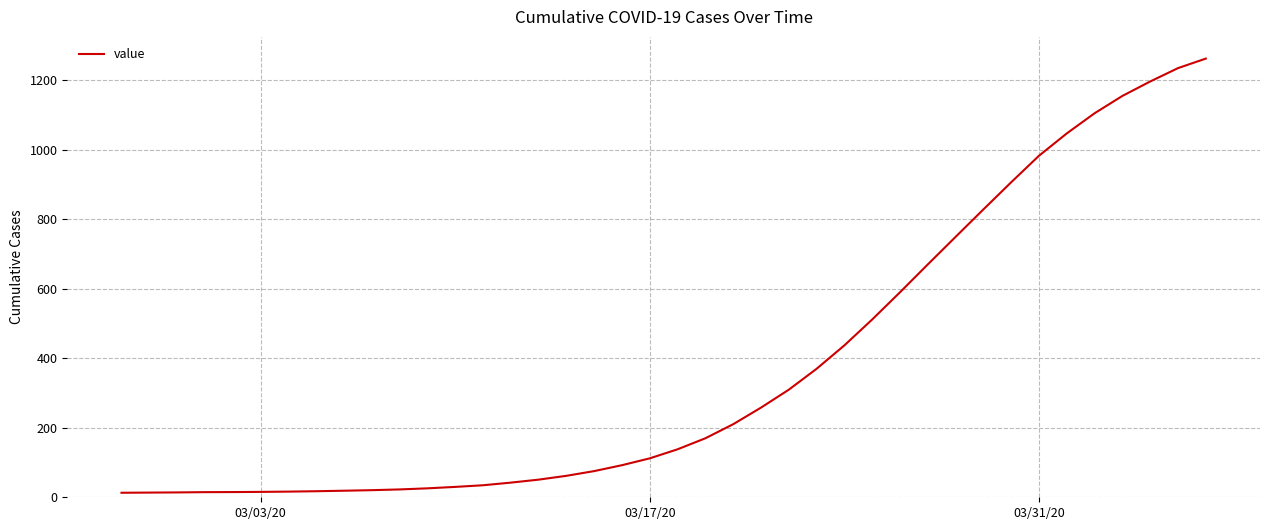

What is the greatest value displayed?

1262.1